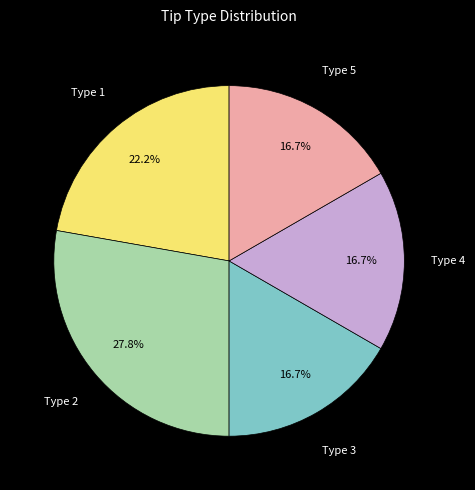

How many segments does this pie chart have?

5